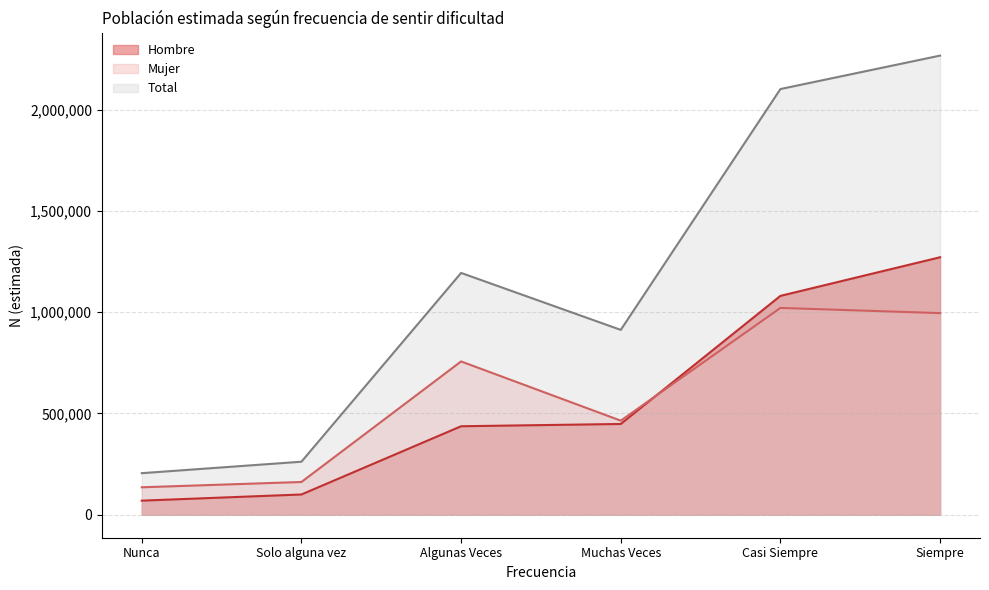

In Algunas Veces, how many points are lower than both neighbors (excluding endpoints)?

1